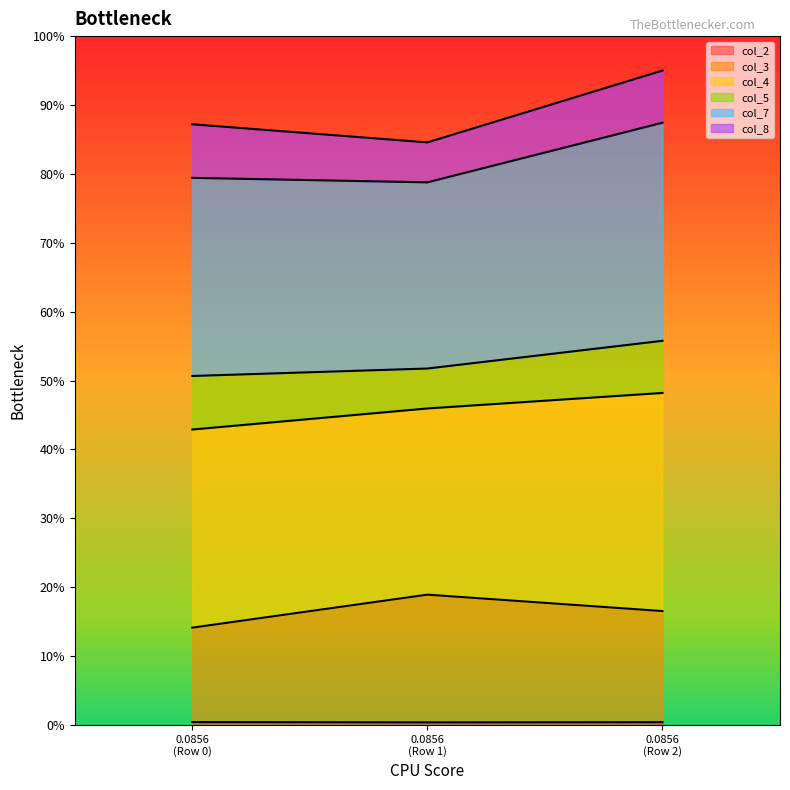

Does the chart display data point markers on the line(s)?

No